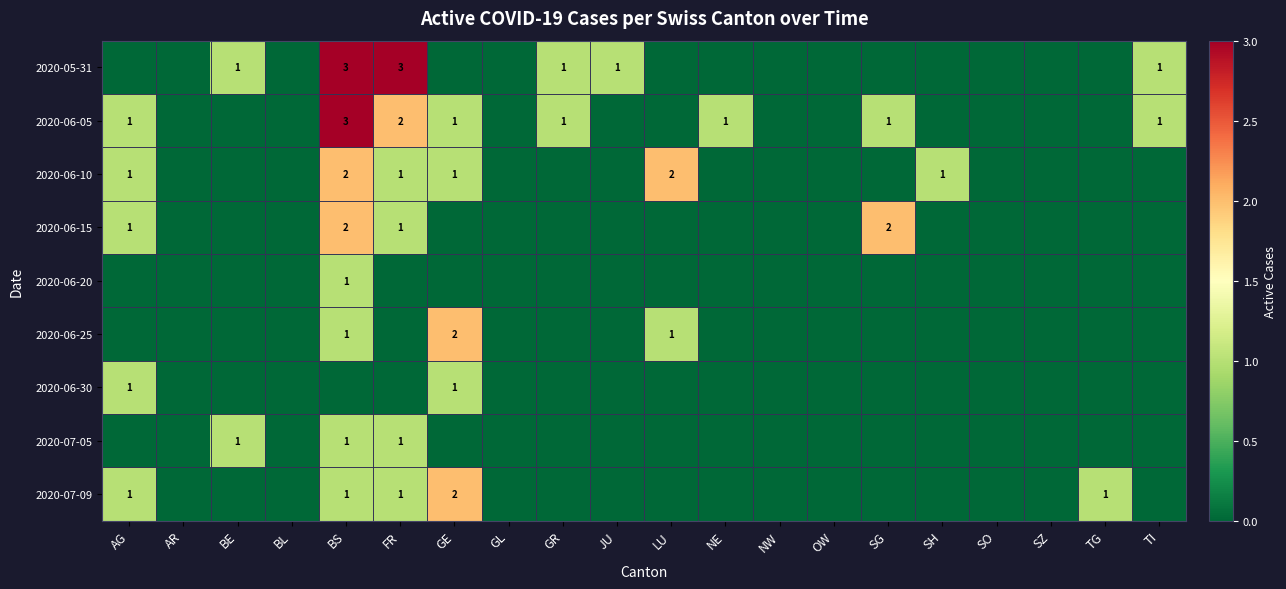

The value of 2020-06-25 at BS is 1. True or false?

True